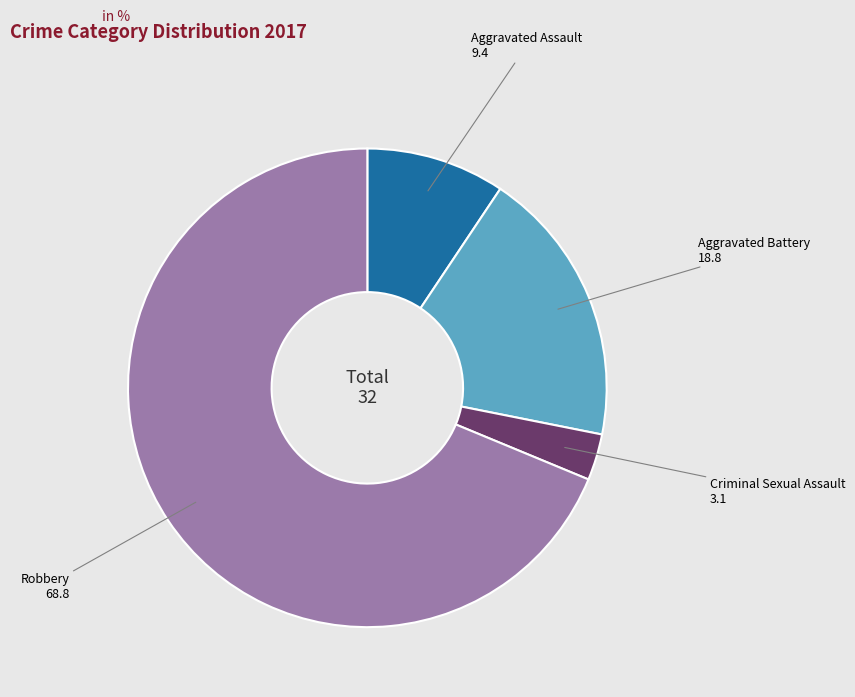

How many segments does this pie chart have?

4